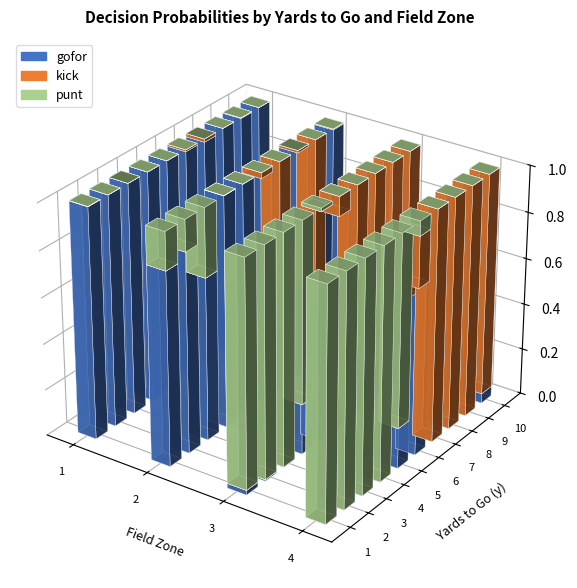

Rank the categories by gofor value from lowest to highest.

3, 7, 11, 15, 27, 31, 26, 35, 10, 6, 34, 2, 30, 39, 19, 14, 25, 33, 38, 9, 23, 1, 5, 22, 21, 18, 24, 29, 20, 37, 32, 0, 13, 4, 8, 12, 16, 17, 28, 36